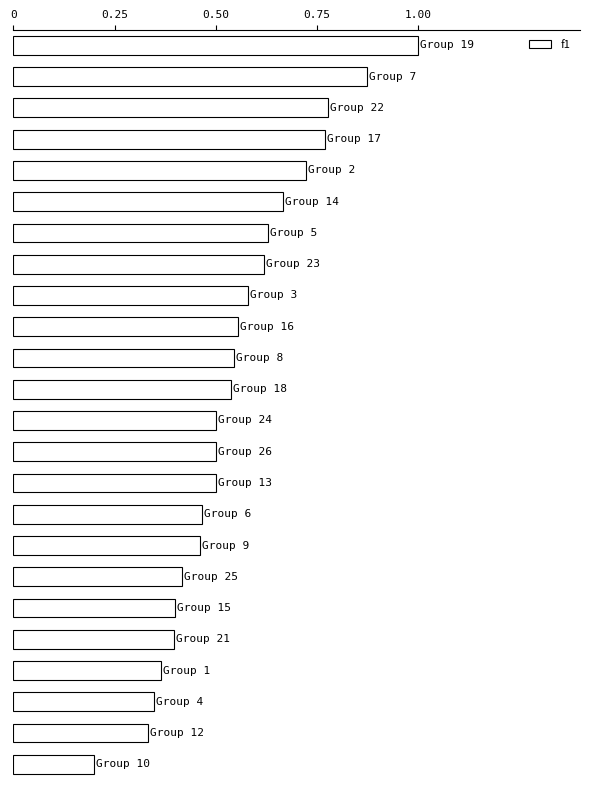

What is the greatest value displayed?

1.0